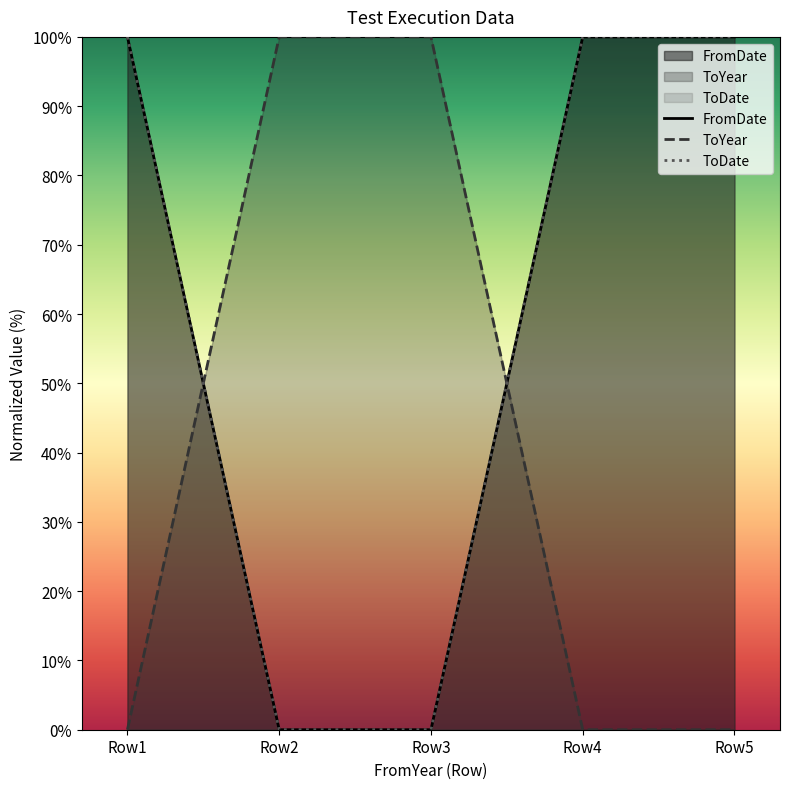

How many categories are shown in the chart?

5